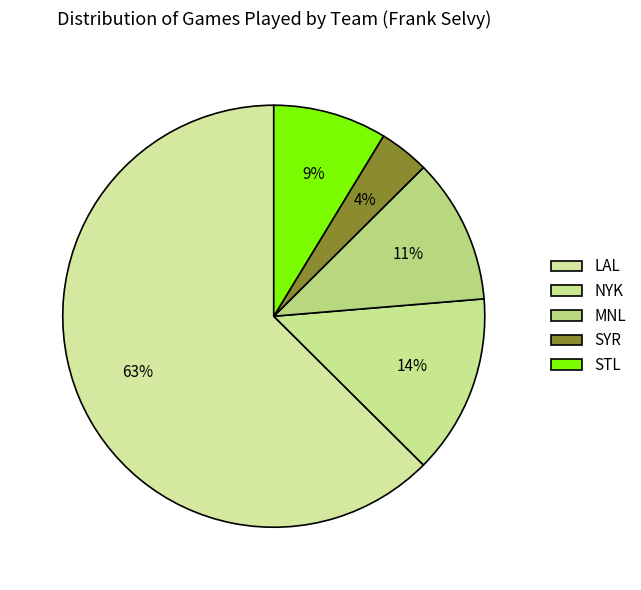

Count the number of slices in the pie.

5